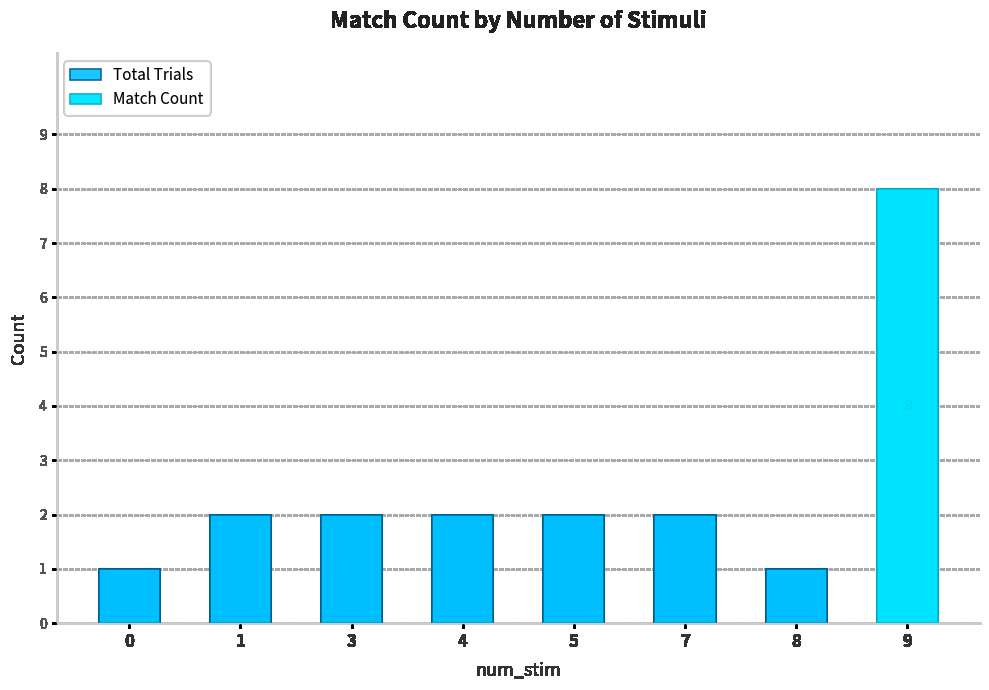

Reading right to left, list all the values displayed in this chart.

Total Trials: 9=8	8=1	7=2	5=2	4=2	3=2	1=2	0=1
Match Count: 9=8	8=0	7=0	5=0	4=0	3=0	1=0	0=0